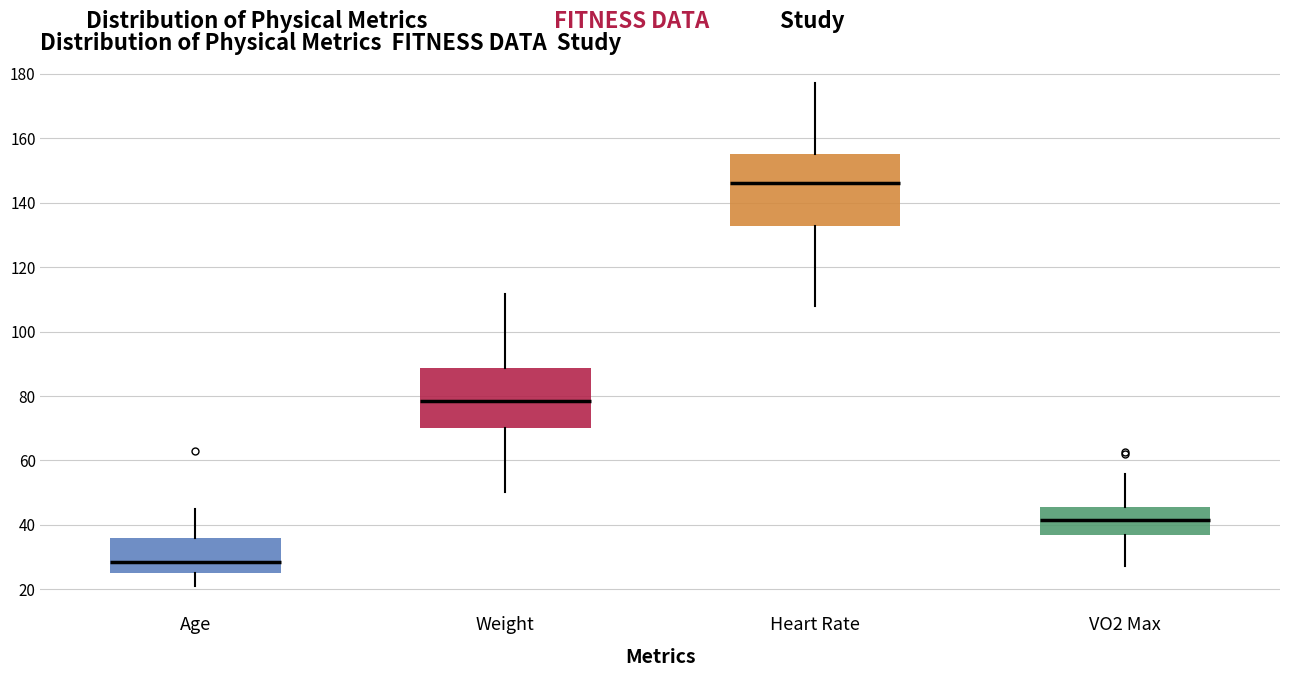

Reading left to right, read every box against the y-axis: the position of its median line, the range the box covers, and the ends of its whiskers. The values are not printed on the chart, so give them approximately, as read against the axis.

Age: median 28, box 26 to 36, whiskers 22 to 46
Weight: median 78, box 70 to 88, whiskers 50 to 112
Heart Rate: median 146, box 132 to 156, whiskers 108 to 178
VO2 Max: median 42, box 36 to 46, whiskers 28 to 56